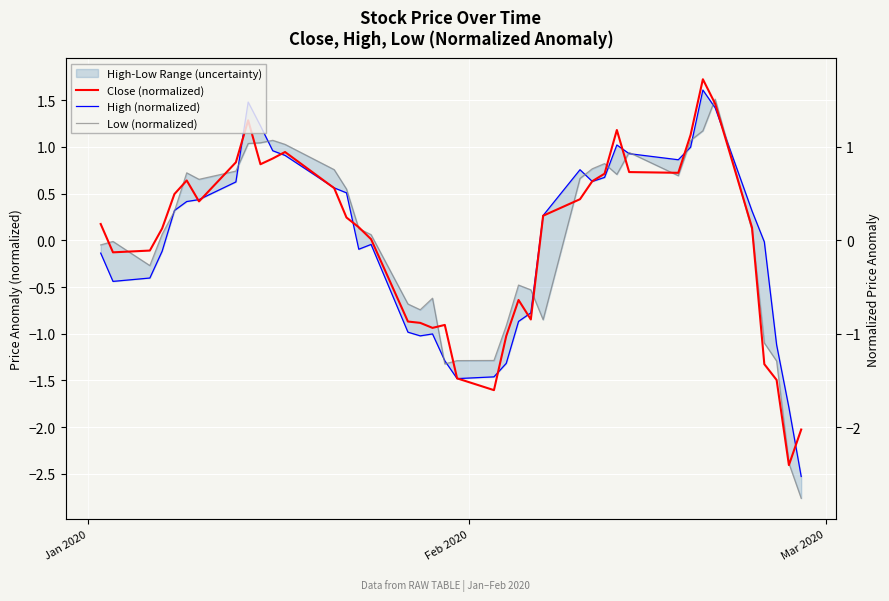

What is the maximum value shown in the chart?

1.7